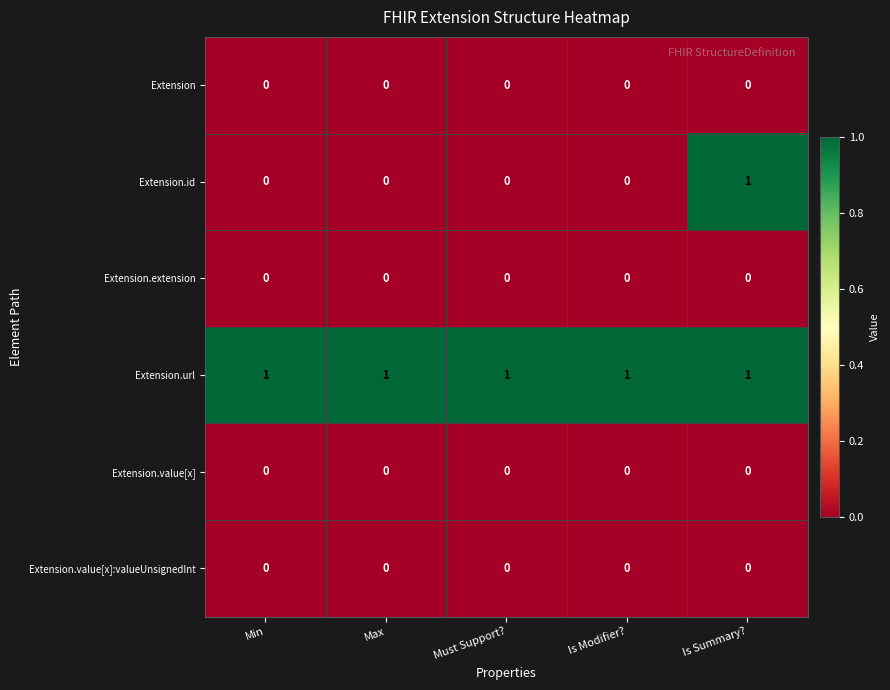

Is it true that Extension.id equals -1 at Min?

False